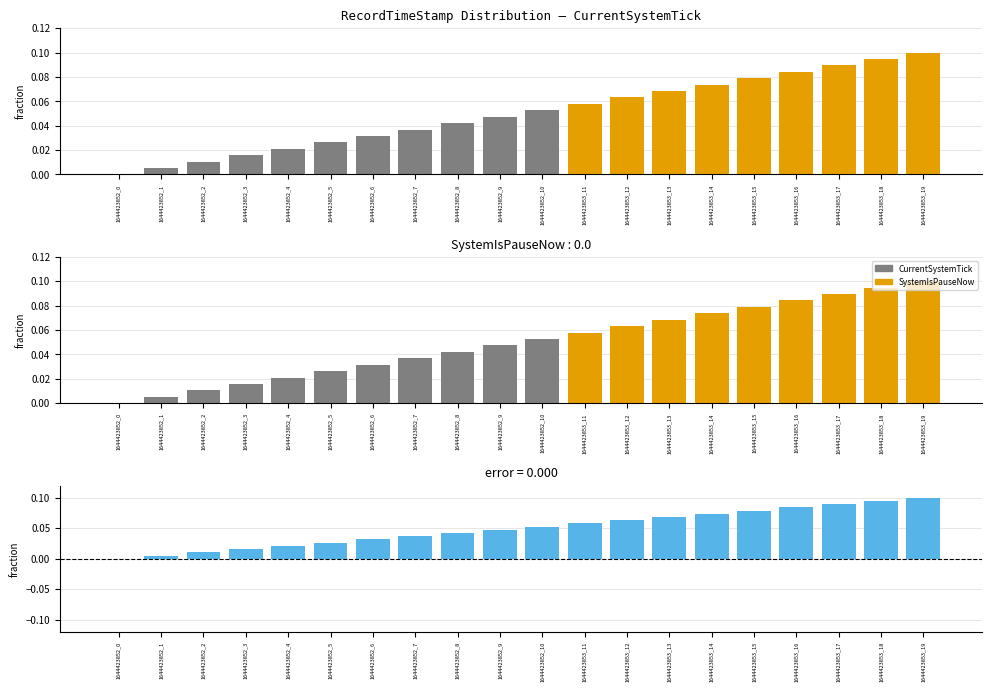

At which category is the sum across all series the highest?

1644423853_19